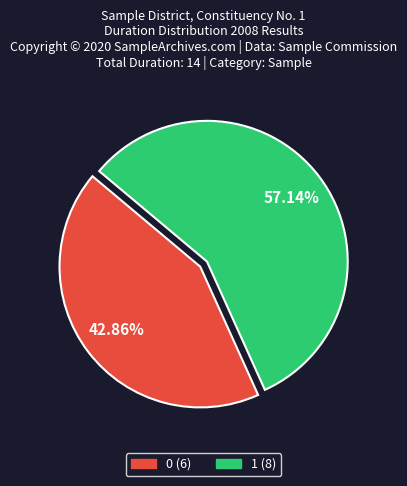

The 0 slice represents 49% of the pie. True or false?

False